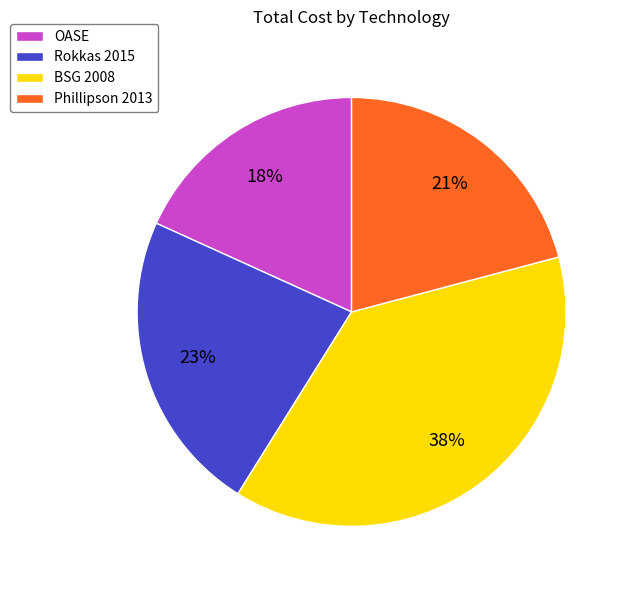

Which has a higher value, BSG 2008 or Phillipson 2013?

BSG 2008